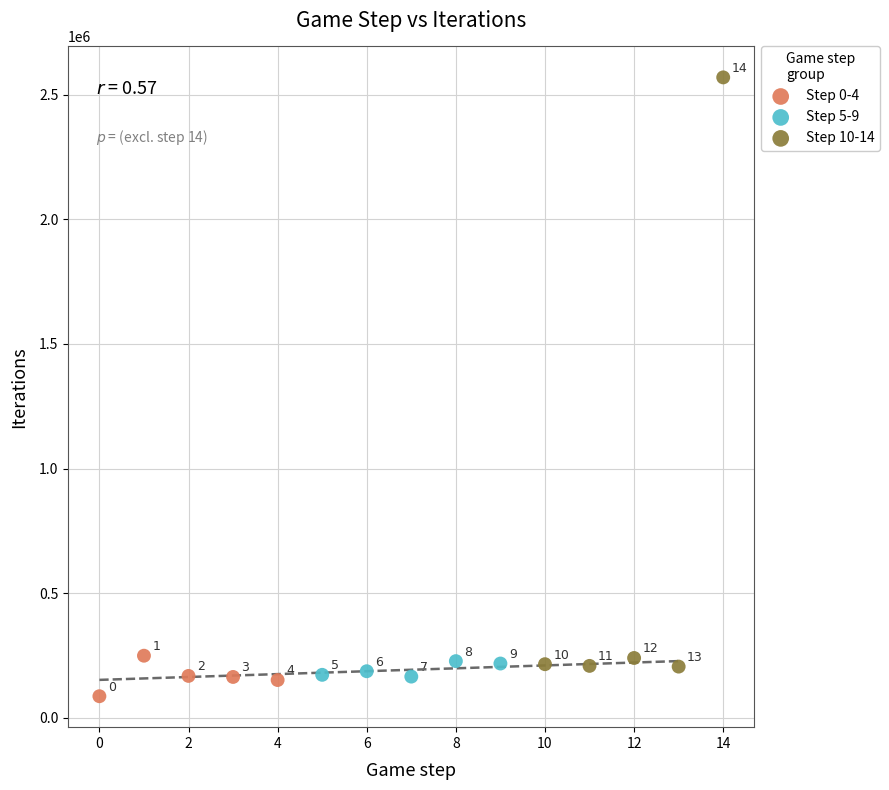

Which series has the largest Y range (max minus min)?

Step 10-14